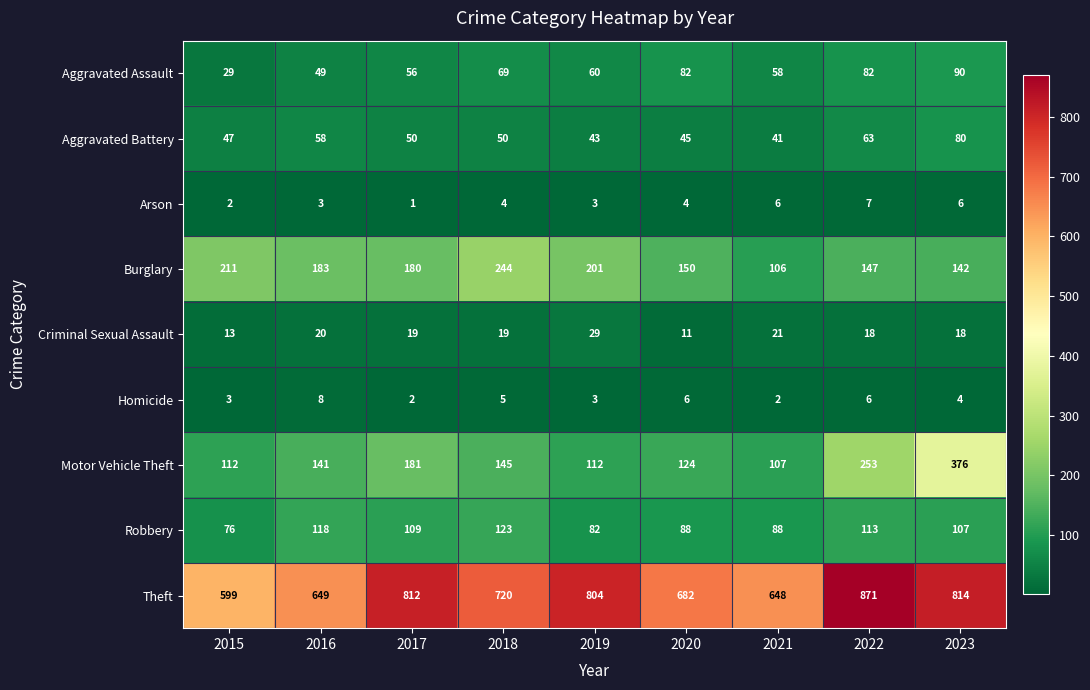

Which label corresponds to the largest value in the chart?

2022